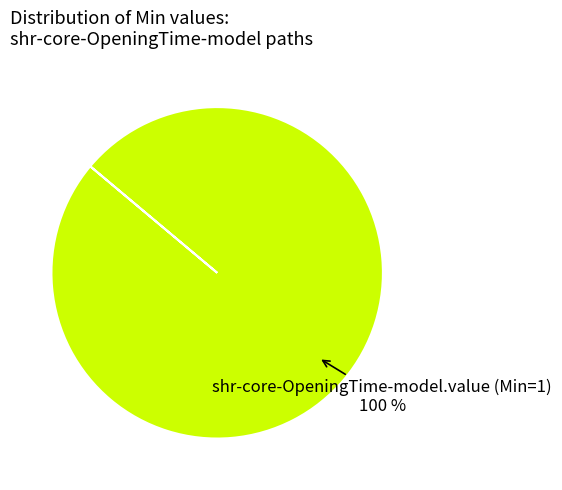

Does any single category account for the majority?

Yes